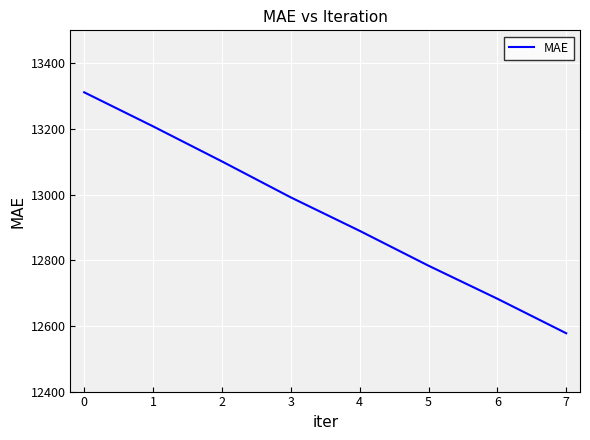

What value does the data have at 2?

13100.9